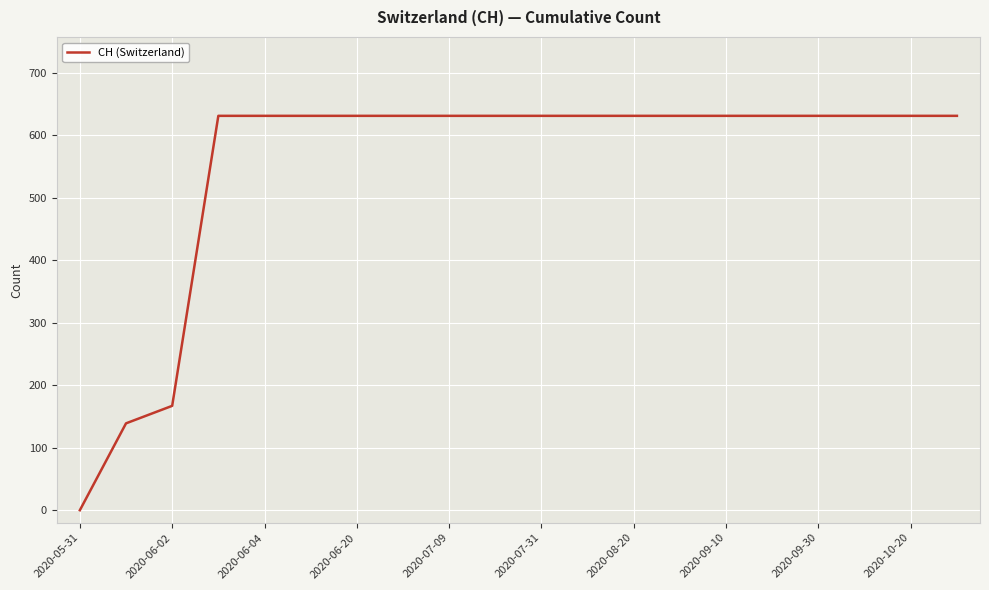

What is the maximum value shown in the chart?

631